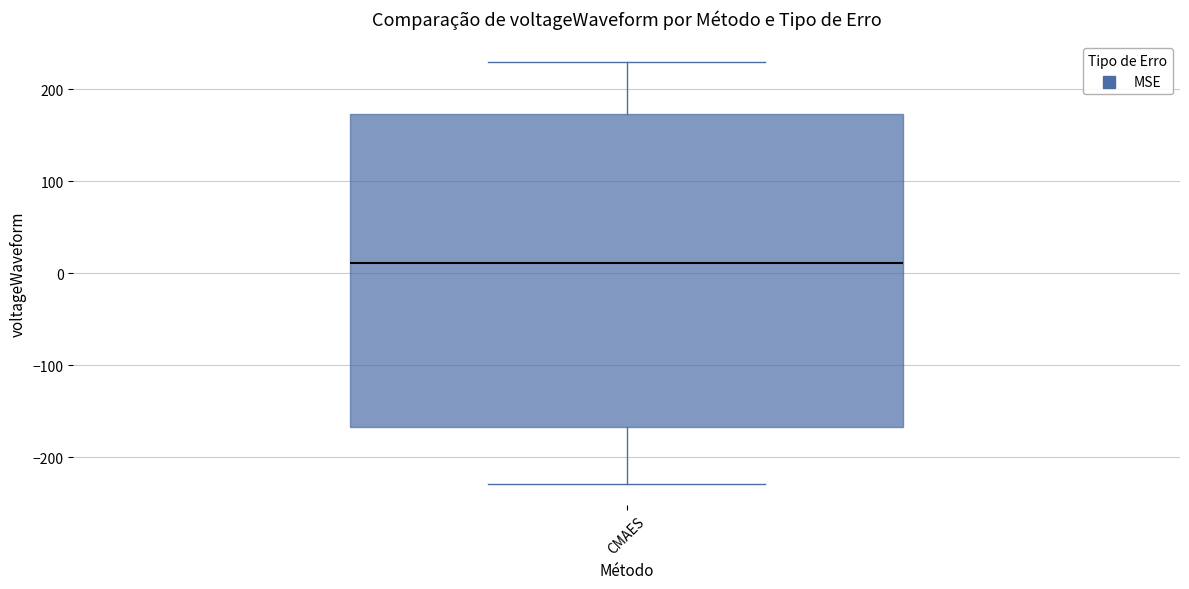

Where is the upper edge of the box for CMAES on the y-axis? The values are not printed on the chart, so give them approximately, as read against the axis.

170